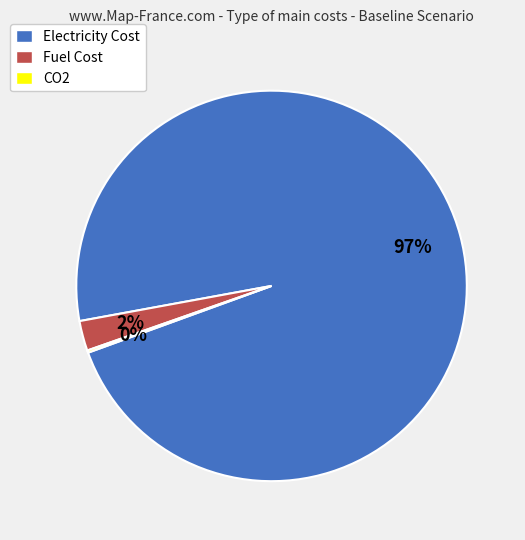

Is Electricity Cost the majority of the pie?

Yes